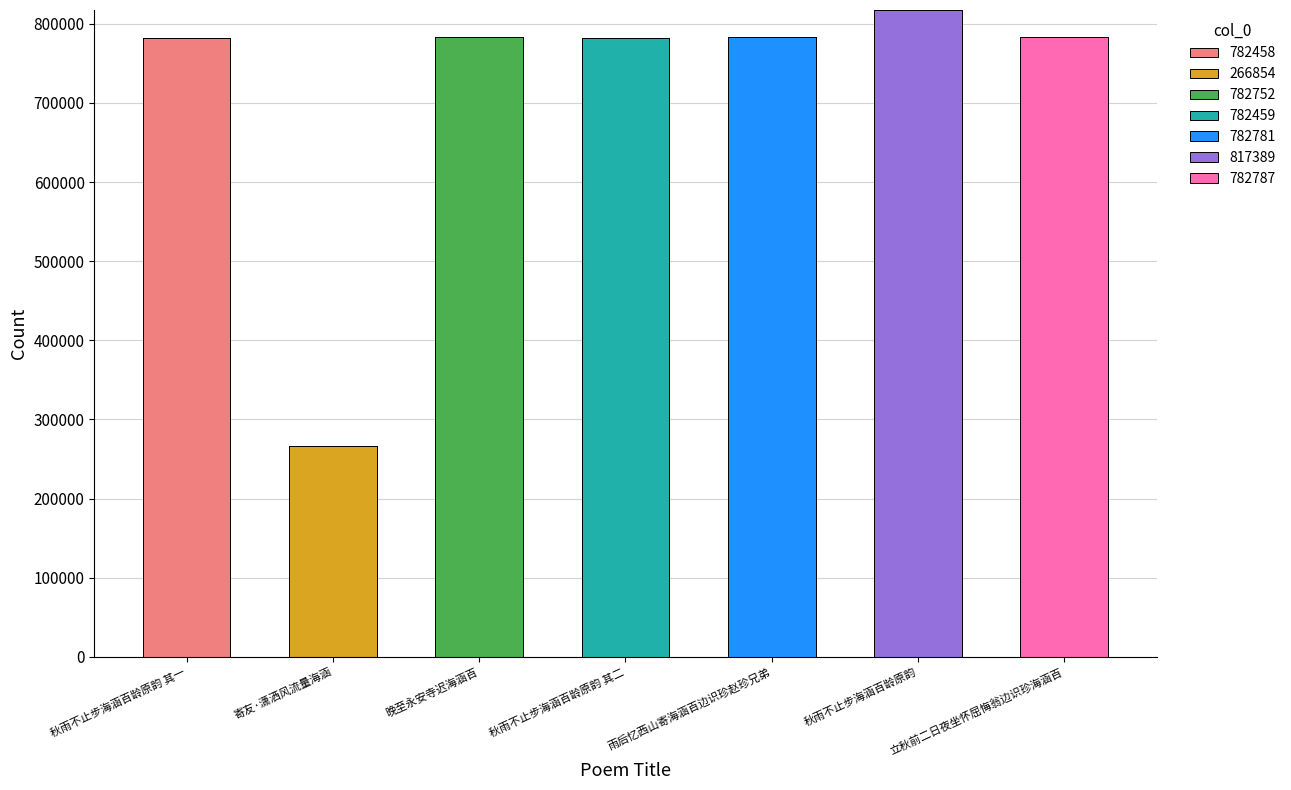

What is the label of the 1st bar from the left?

秋雨不止步海涵百龄原韵 其一